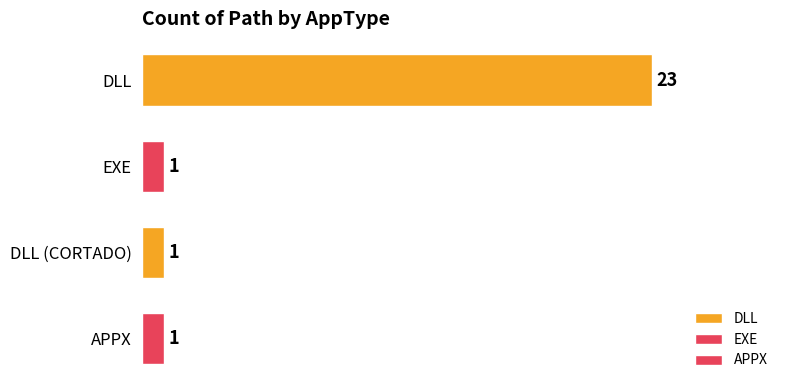

What is the difference between the maximum and minimum values?

22